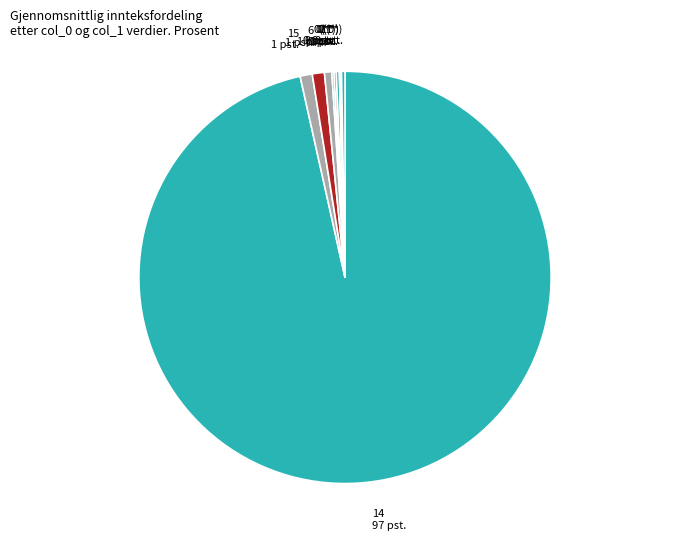

Is there any slice that represents more than half of the pie?

Yes